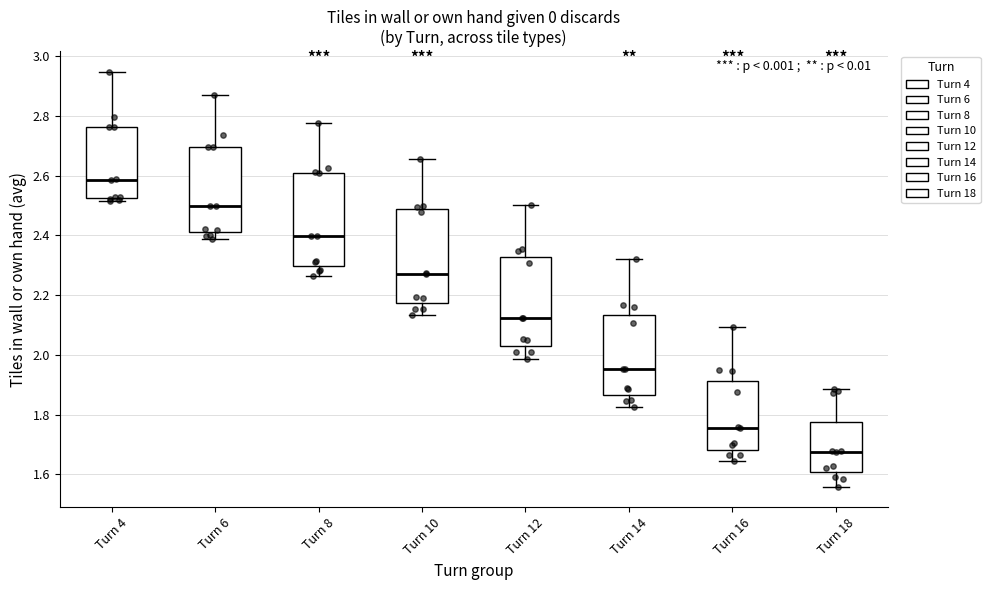

Reading left to right, read every box against the y-axis: the position of its median line, the range the box covers, and the ends of its whiskers. The values are not printed on the chart, so give them approximately, as read against the axis.

Turn 4: median 2.58, box 2.52 to 2.76, whiskers 2.52 (just below the box's lower edge) to 2.94
Turn 6: median 2.50, box 2.42 to 2.70, whiskers 2.38 to 2.88
Turn 8: median 2.40, box 2.30 to 2.62, whiskers 2.26 to 2.78
Turn 10: median 2.28, box 2.18 to 2.48, whiskers 2.14 to 2.66
Turn 12: median 2.12, box 2.02 to 2.32, whiskers 1.98 to 2.50
Turn 14: median 1.96, box 1.86 to 2.14, whiskers 1.82 to 2.32
Turn 16: median 1.76, box 1.68 to 1.92, whiskers 1.64 to 2.10
Turn 18: median 1.68, box 1.60 to 1.78, whiskers 1.56 to 1.88